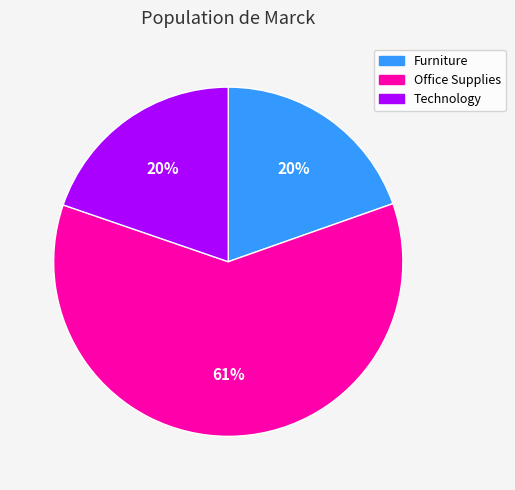

Count the number of slices in the pie.

3